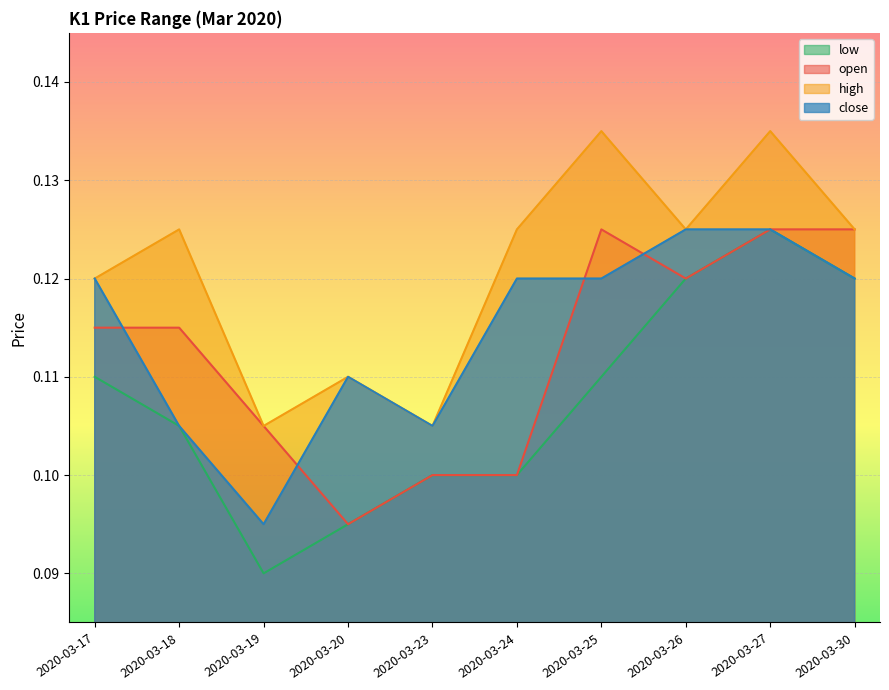

True or false: high and close intersect in this chart.

False